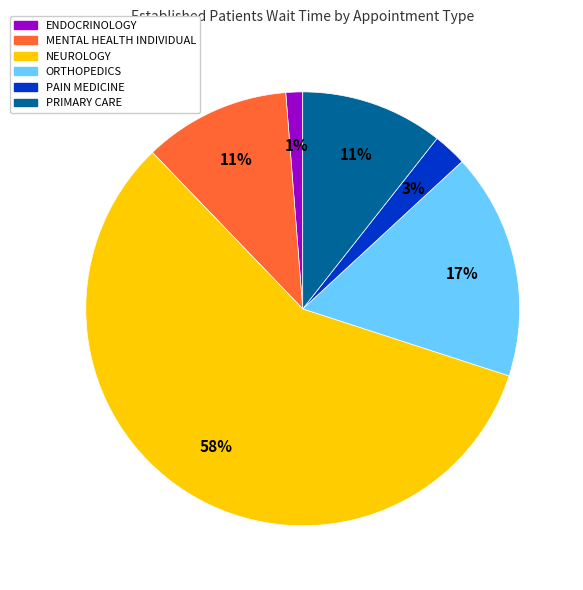

How many slices are in this pie chart?

6